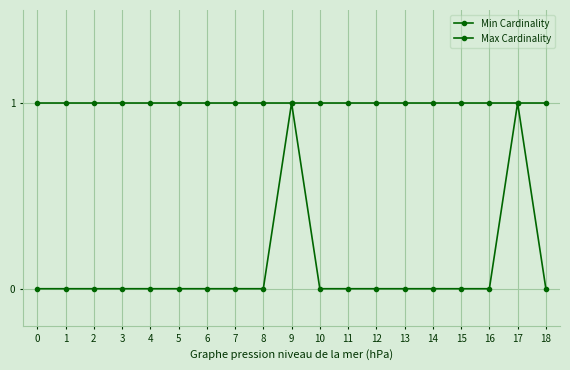

How many lines are shown in the chart?

2